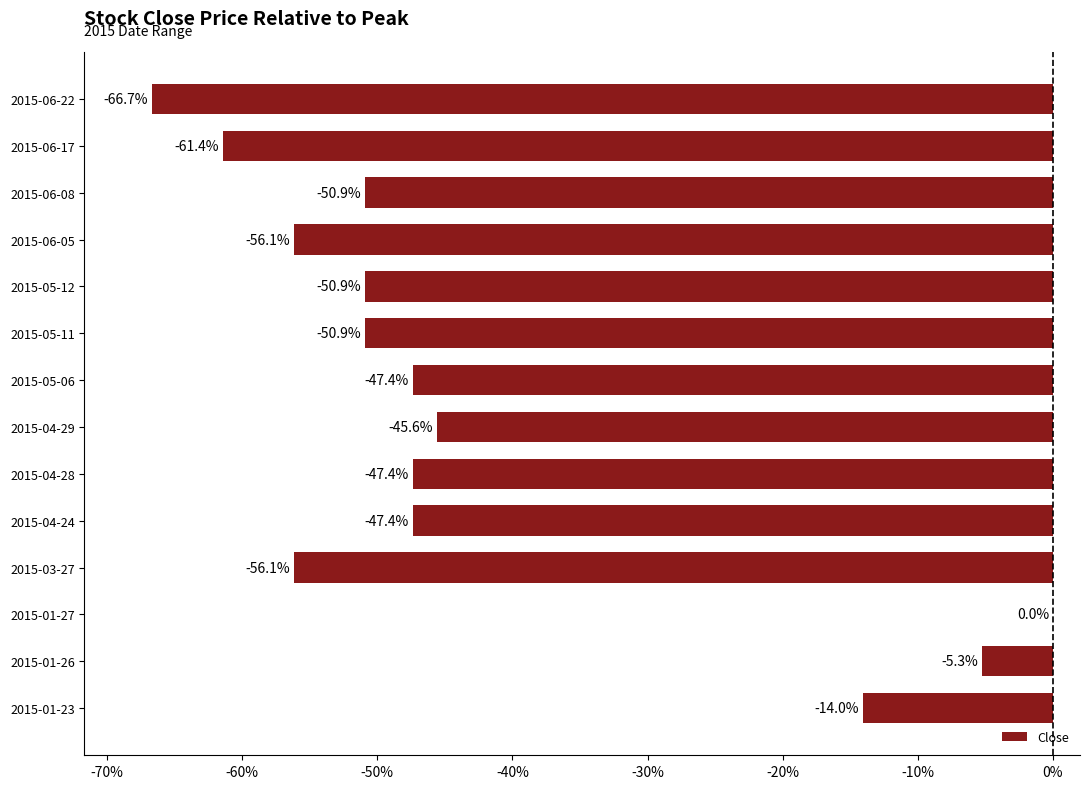

Reading bottom to top, what are all the values shown in this chart?

2015-01-23=-14.0	2015-01-26=-5.3	2015-01-27=0.0	2015-03-27=-56.1	2015-04-24=-47.4	2015-04-28=-47.4	2015-04-29=-45.6	2015-05-06=-47.4	2015-05-11=-50.9	2015-05-12=-50.9	2015-06-05=-56.1	2015-06-08=-50.9	2015-06-17=-61.4	2015-06-22=-66.7